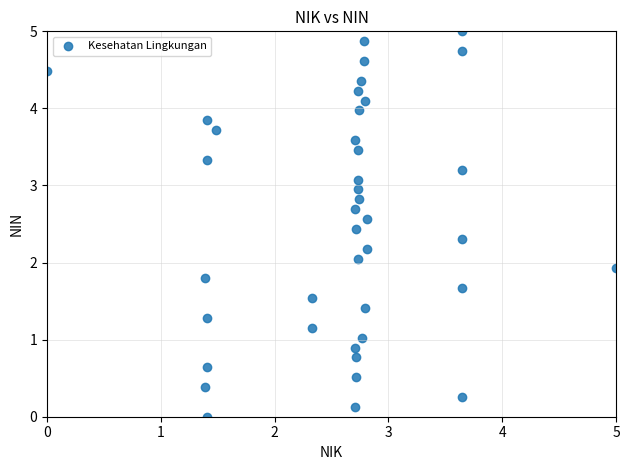

What is the range of Y values (max minus min)?

5.0